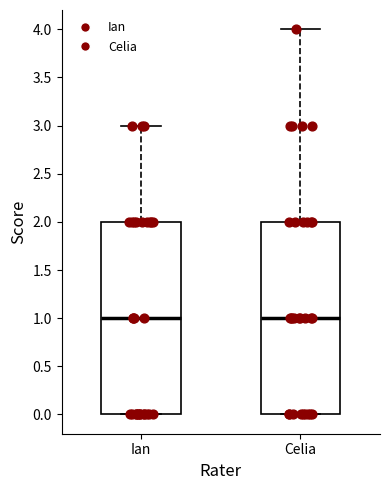

Where is the upper edge of the box for Ian on the y-axis? The values are not printed on the chart, so give them approximately, as read against the axis.

2